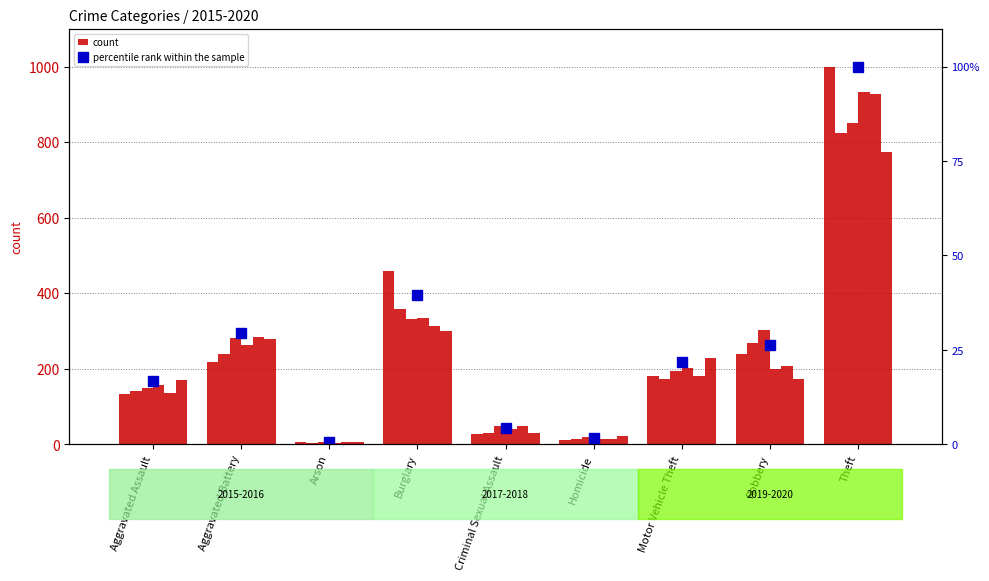

What is the minimum value shown in the chart?

0.7